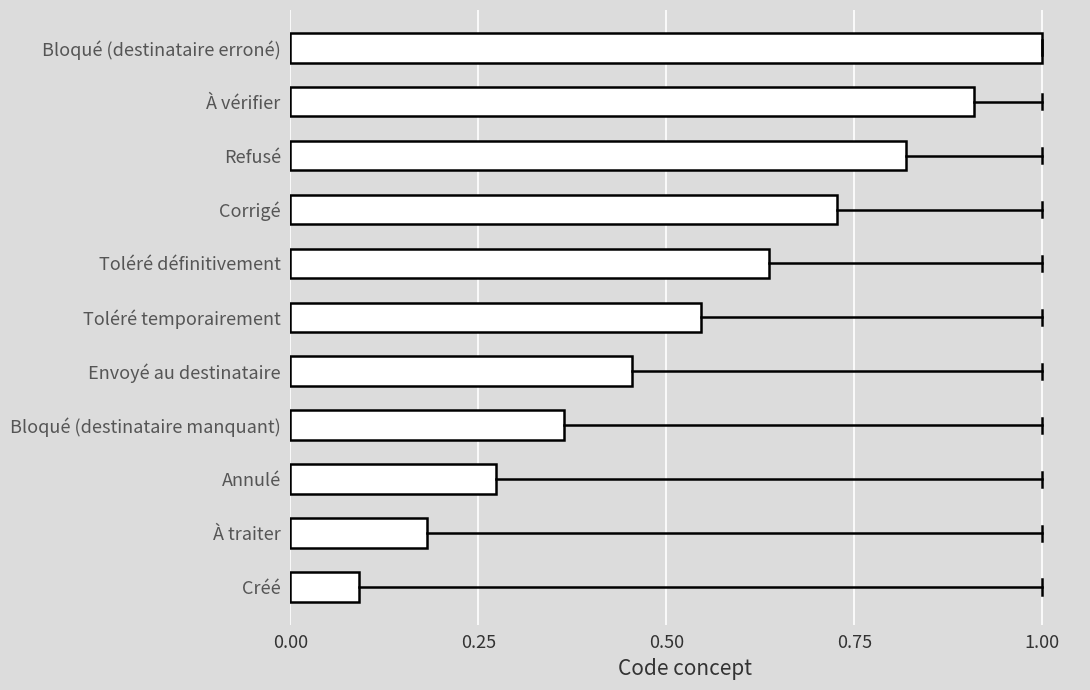

How many distinct data groups are displayed?

1